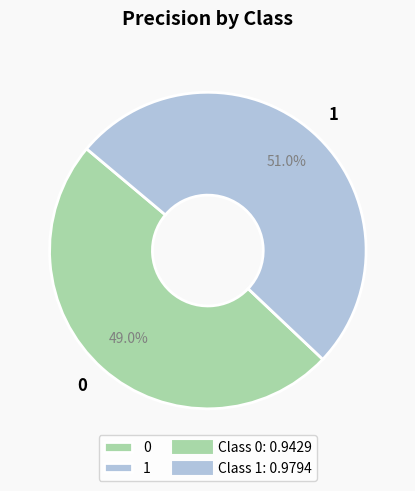

To the nearest percent, what is the combined percentage of 1 and 0?

100%